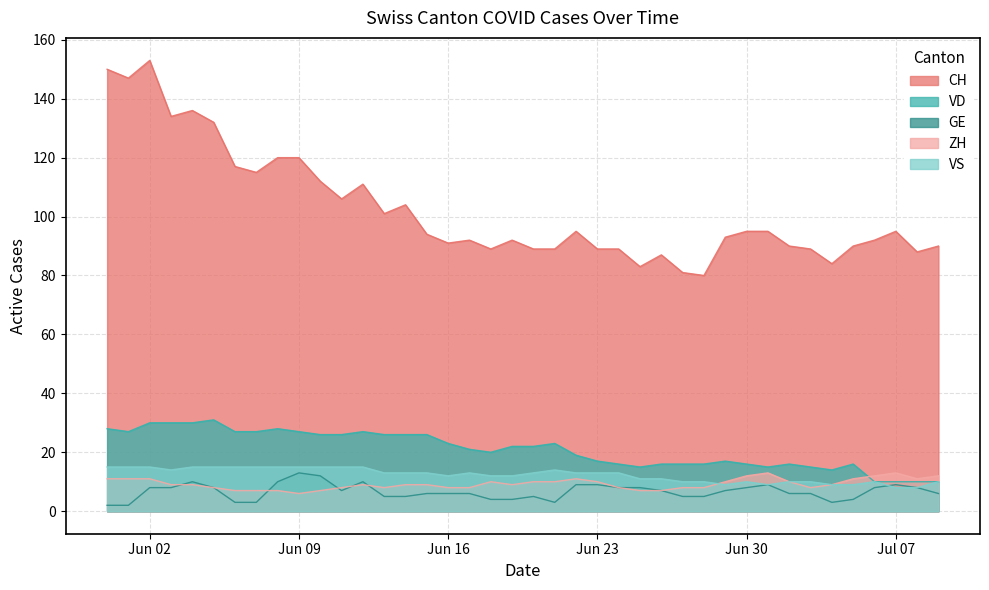

The GE series shows 6 at Jun 16. True or false?

True